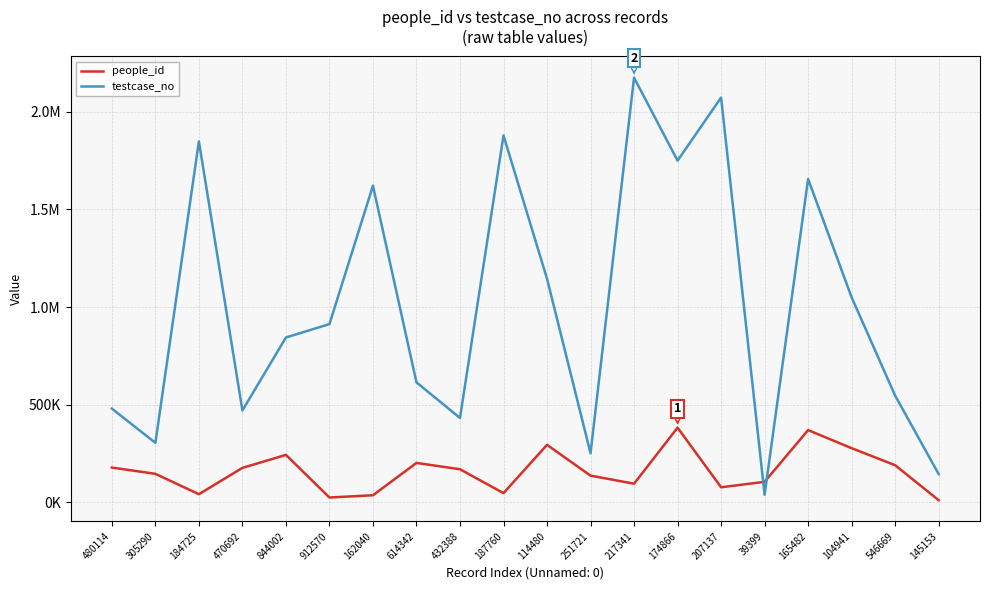

Reading left to right, list all the values displayed in this chart.

people_id: 480114=178642	305290=146646	184725=42385	470692=177029	844002=243456	912570=25473	162040=37012	614342=202439	432388=170023	187760=47931	114480=294918	251721=137425	217341=96084	174866=382834	207137=77718	39399=105739	165482=370270	104941=277877	546669=190626	145153=11768
testcase_no: 480114=480115	305290=305291	184725=1847254	470692=470693	844002=844003	912570=912571	162040=1620404	614342=614343	432388=432389	187760=1877607	114480=1144802	251721=251722	217341=2173419	174866=1748662	207137=2071375	39399=39400	165482=1654823	104941=1049411	546669=546670	145153=145154